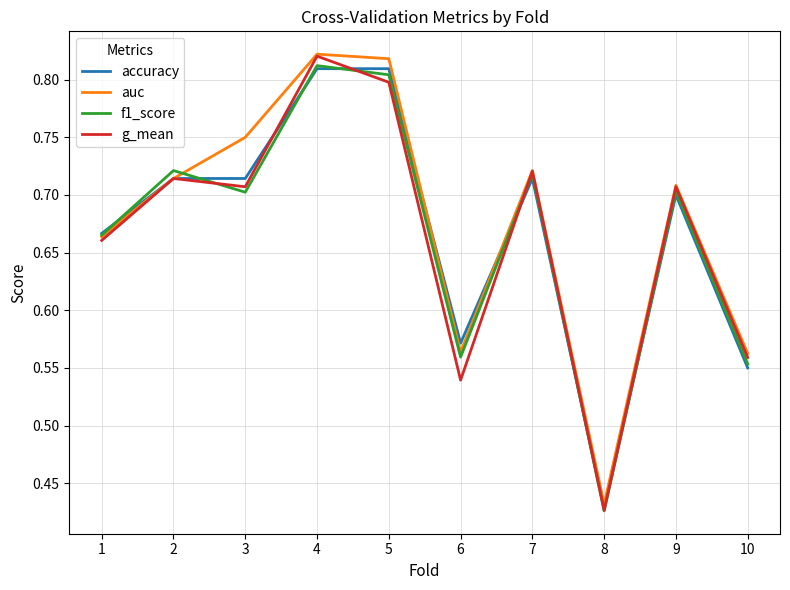

At which label is accuracy closest to 0?

8